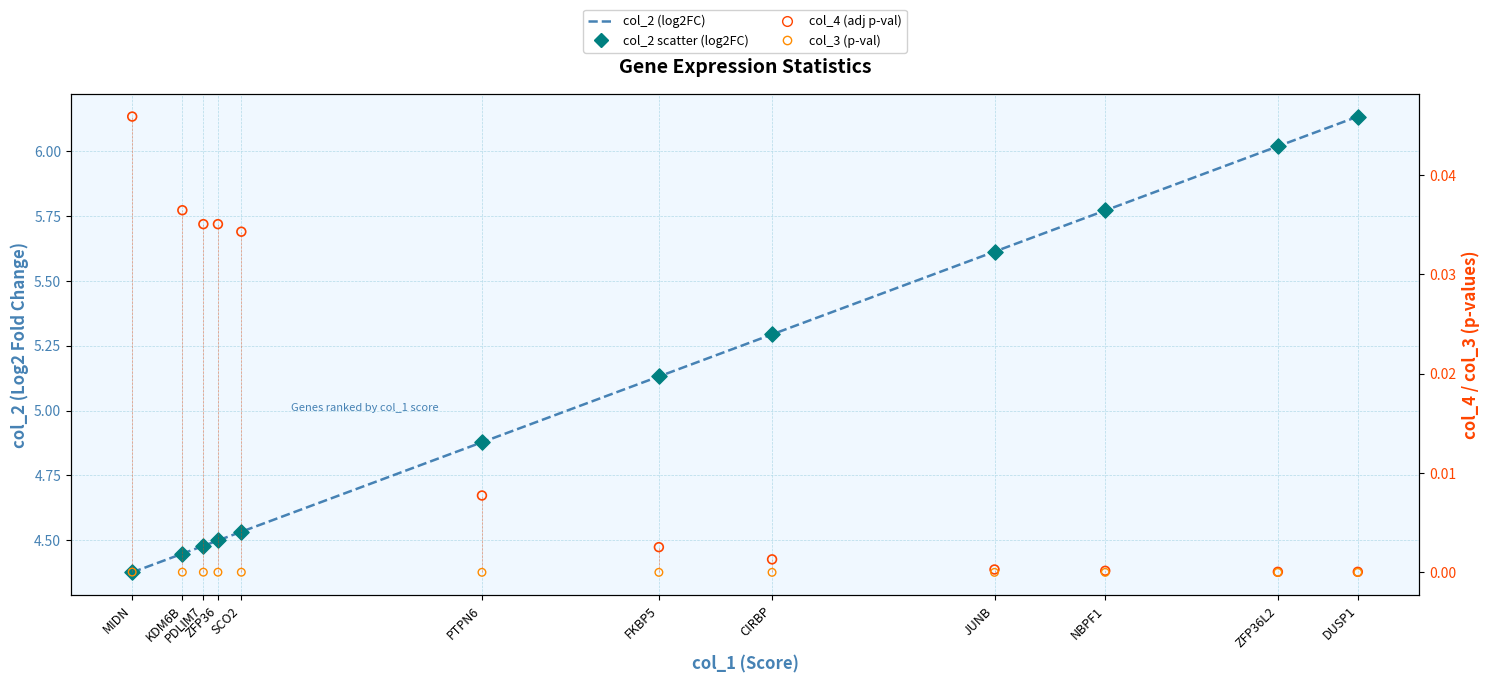

Which series reaches the minimum Y coordinate?

col_3 (p-val)